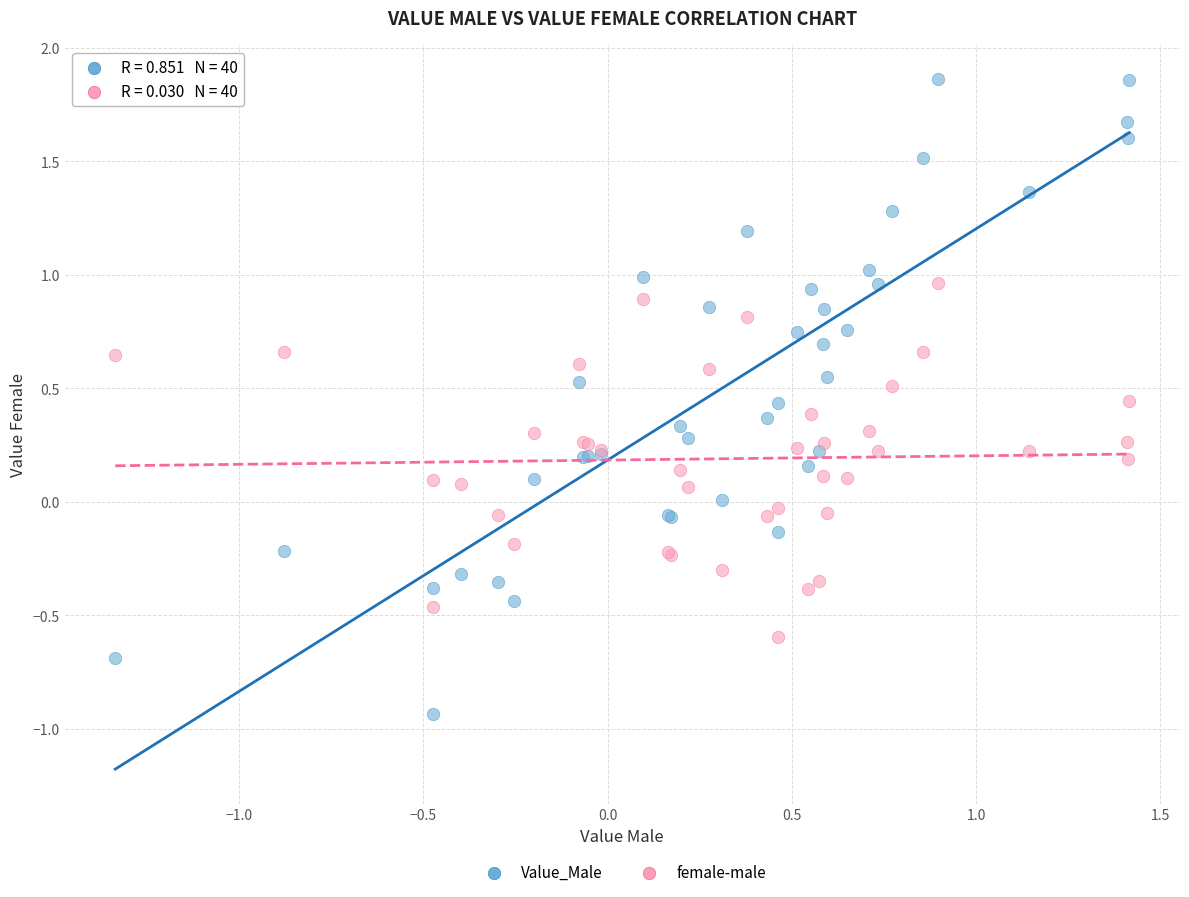

Which series reaches the minimum Y coordinate?

Value_Male